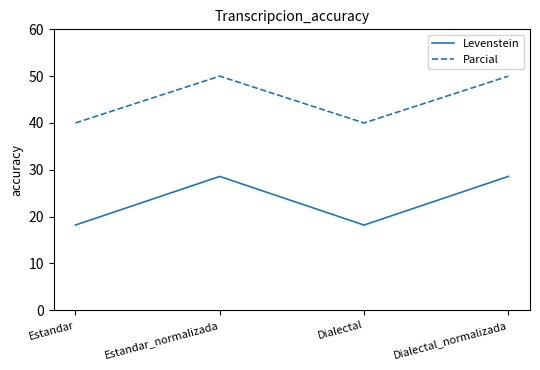

How many values in the Levenstein series exceed 28?

2